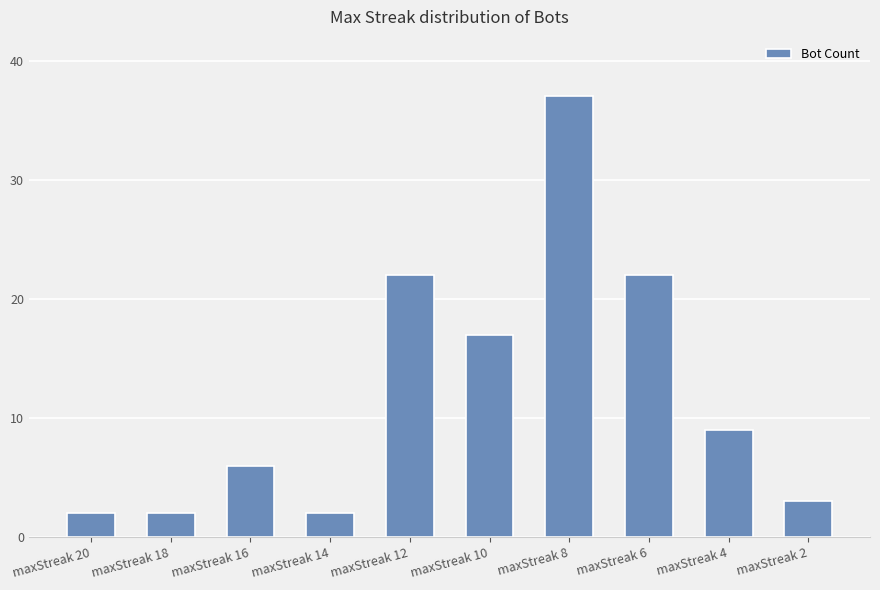

What is the value of the 10th bar from the left?

3